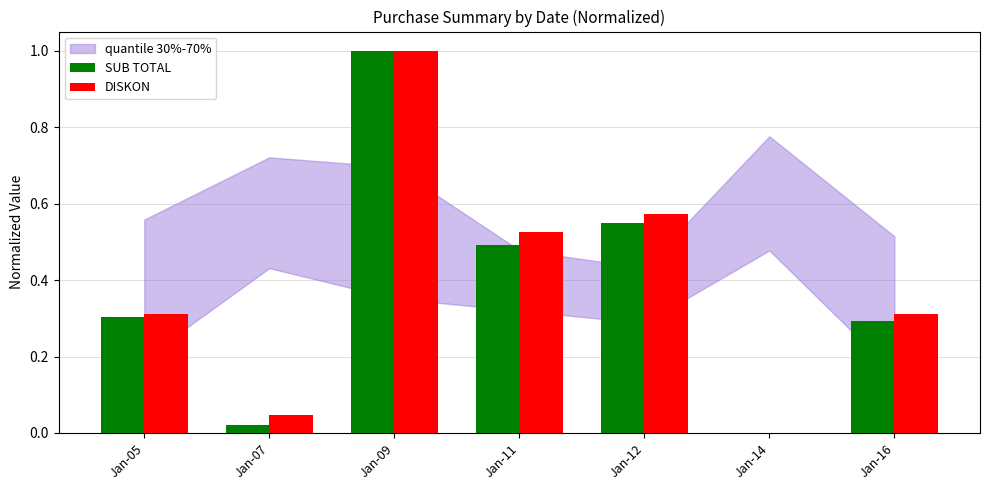

True or false: SUB TOTAL has a value of 0.3 at Jan-16.

True